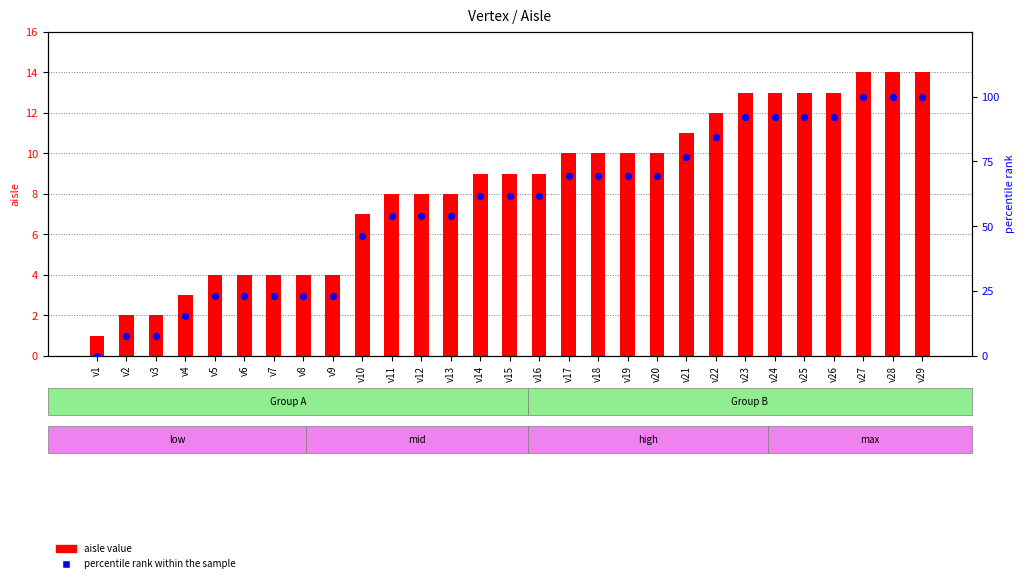

What are all the series names shown in the legend?

aisle value, percentile rank within the sample